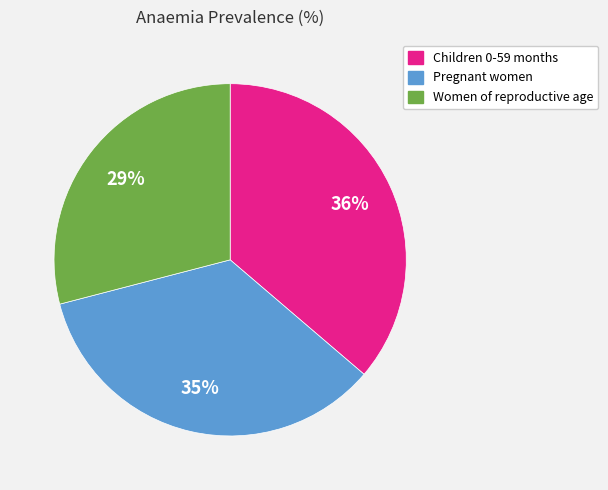

The Pregnant women slice represents 27% of the pie. True or false?

False